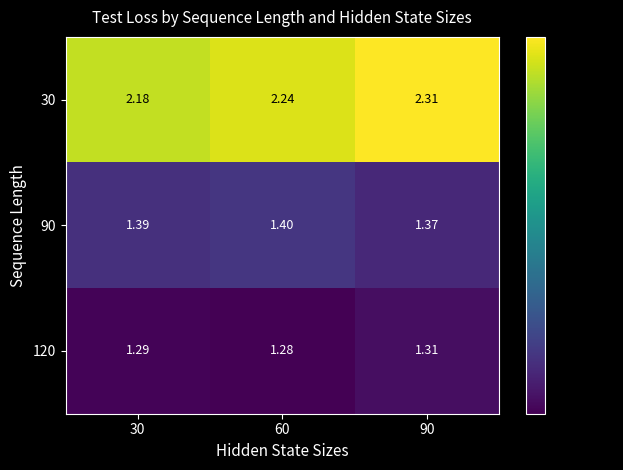

Which series has the widest spread of values?

30